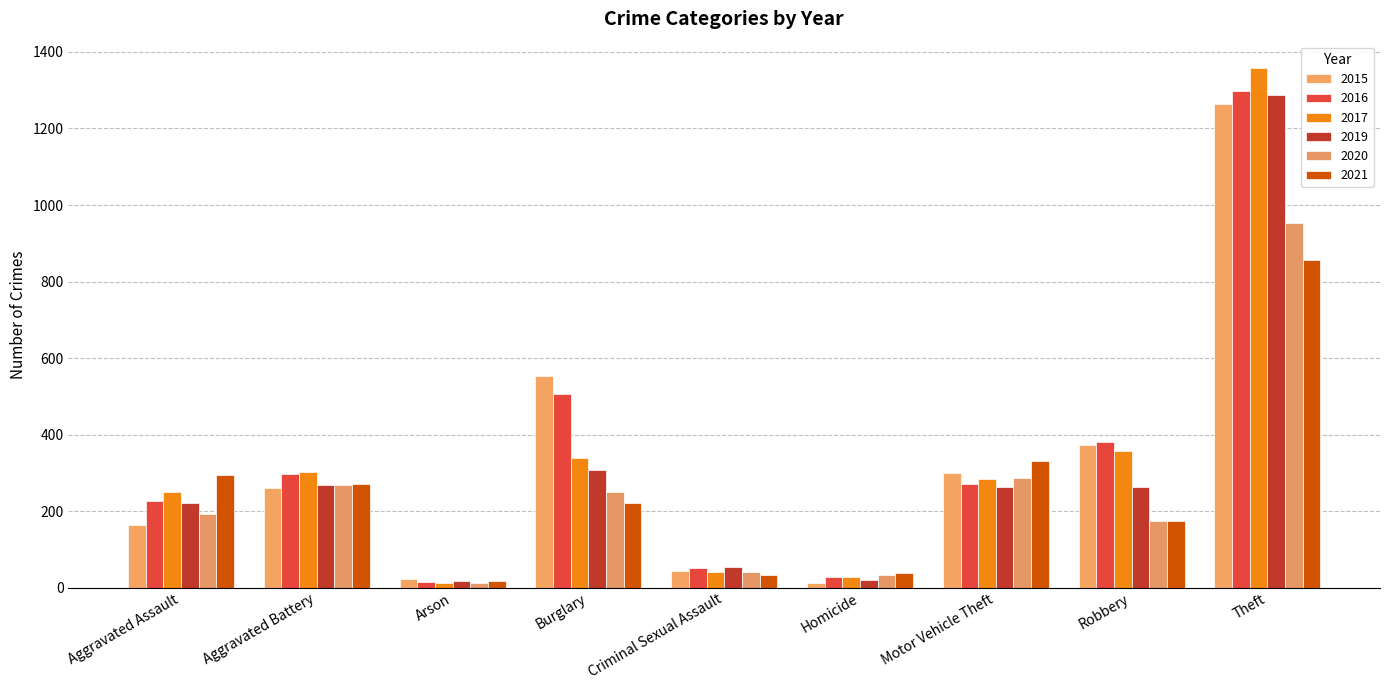

How many bars are there in each group?

6